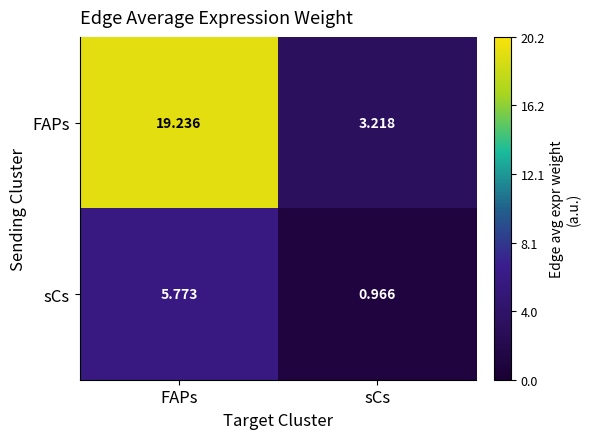

At which label does FAPs first exceed 19?

FAPs